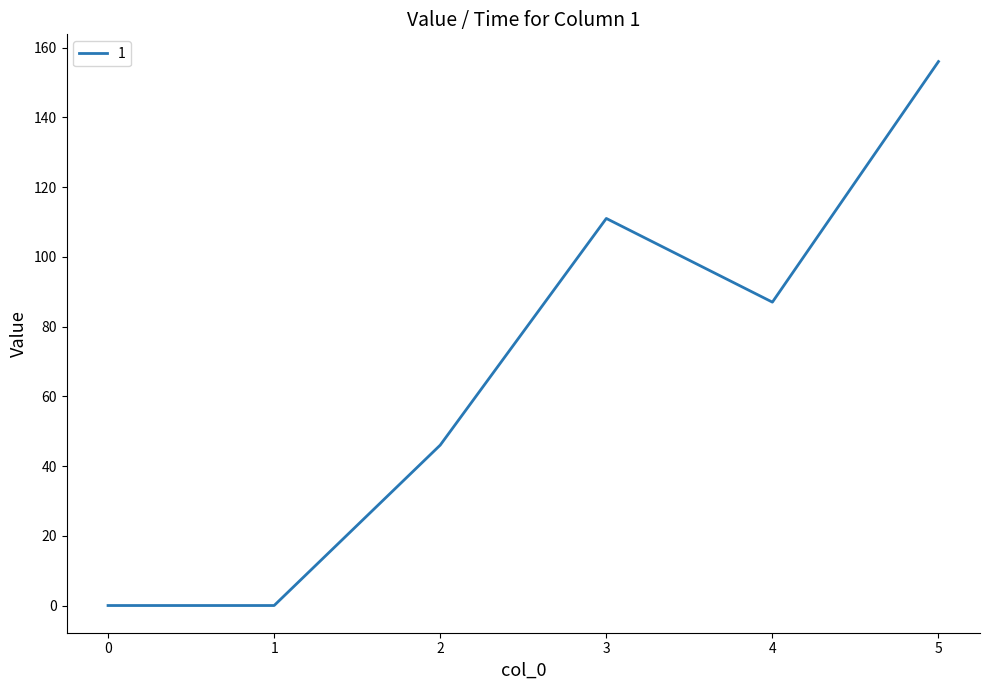

Count the number of data series in this chart.

1